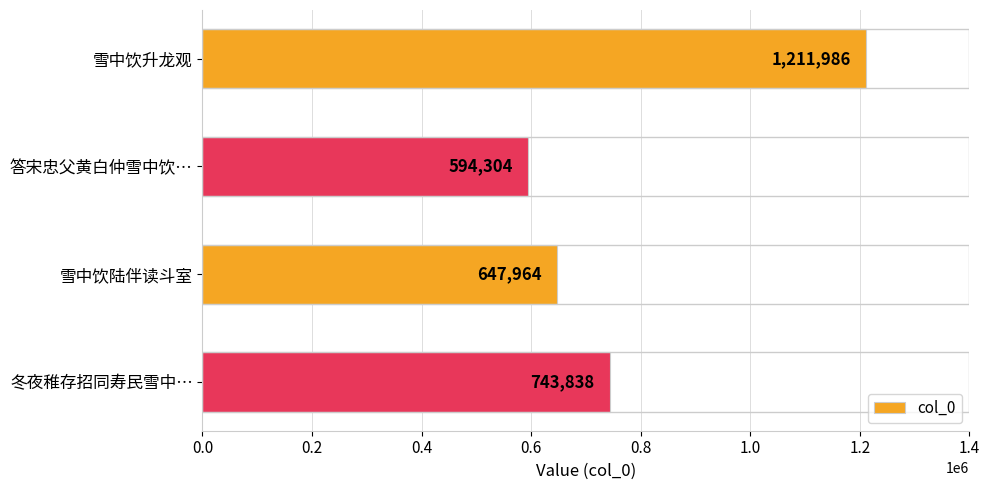

The value at 答宋忠父黄白仲雪中饮… is 1010915. True or false?

False